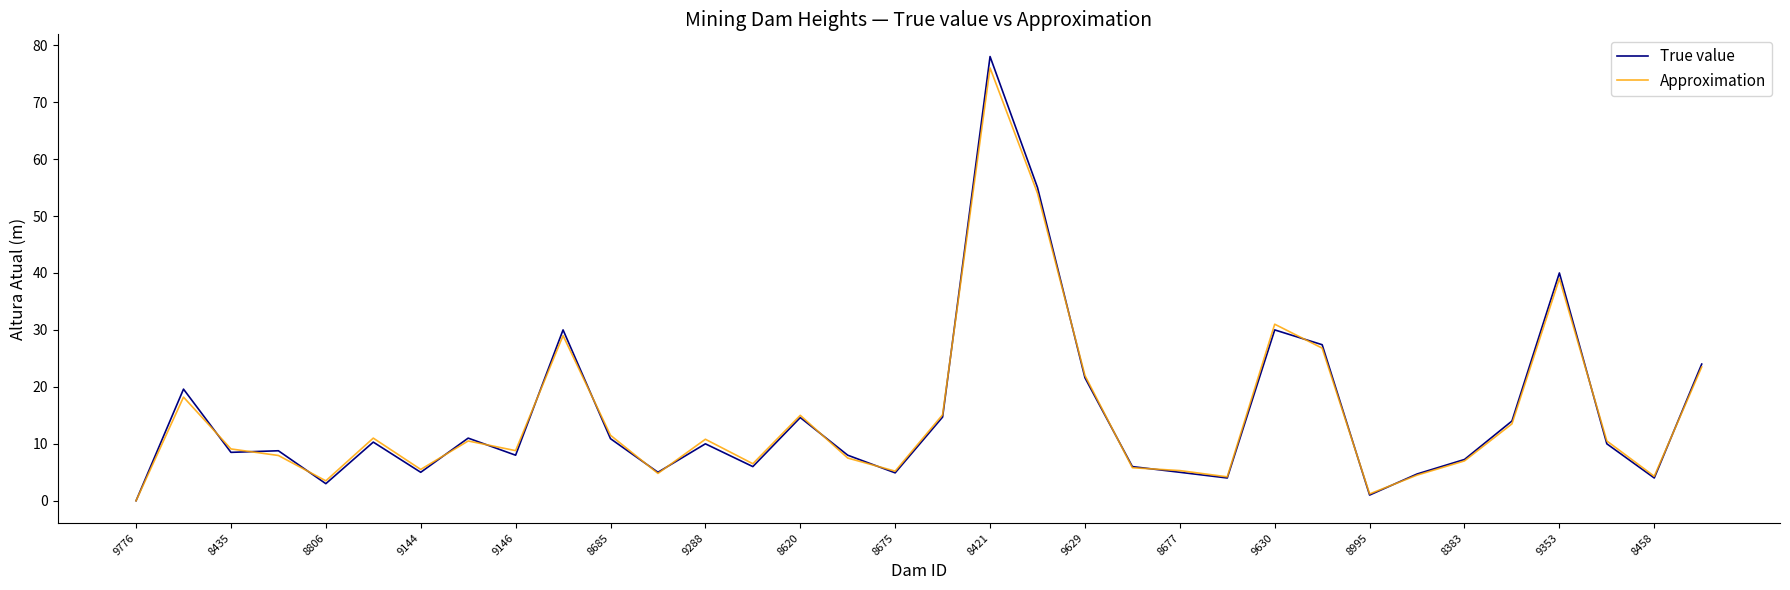

Which series has the widest spread of values?

True value